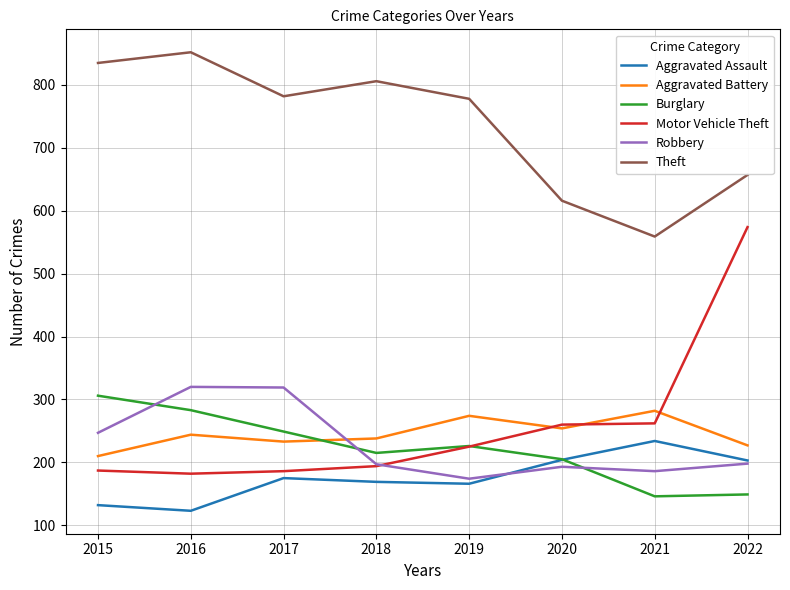

Does the chart have visible grid lines?

Yes